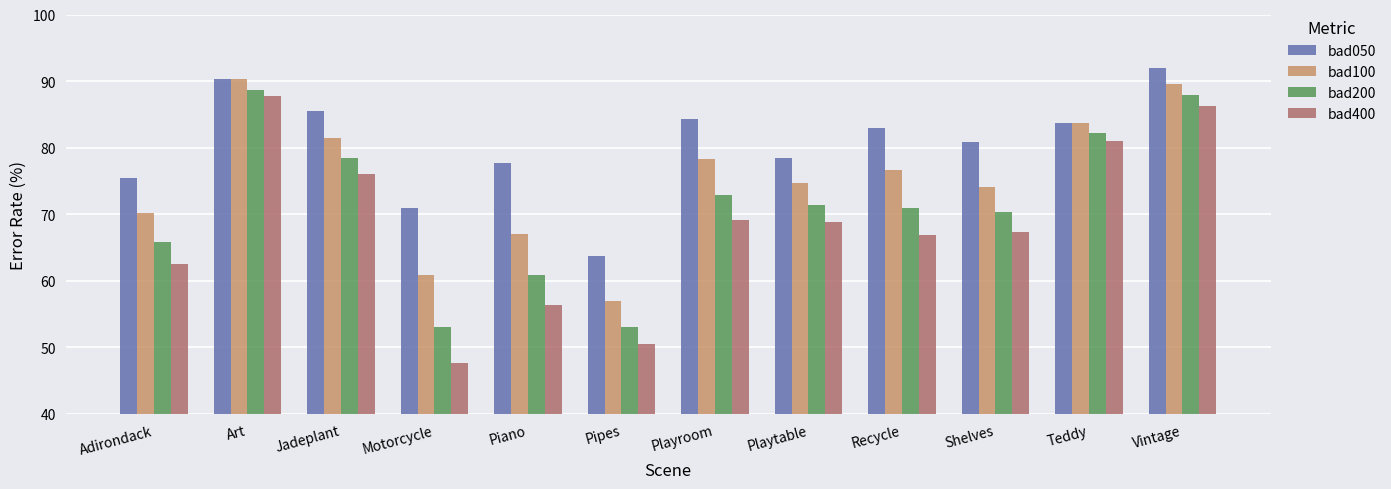

At Playroom, list the series in order from largest to smallest.

bad050, bad100, bad200, bad400